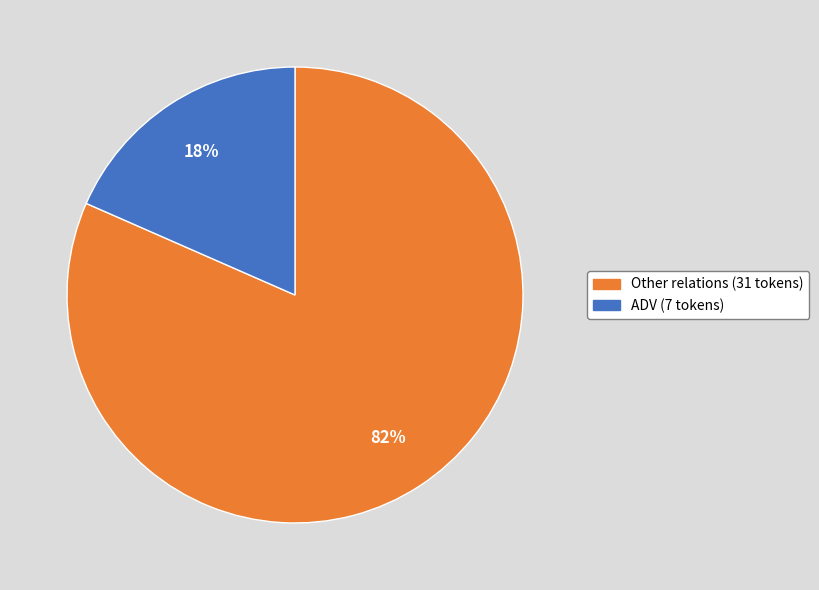

How many segments does this pie chart have?

2